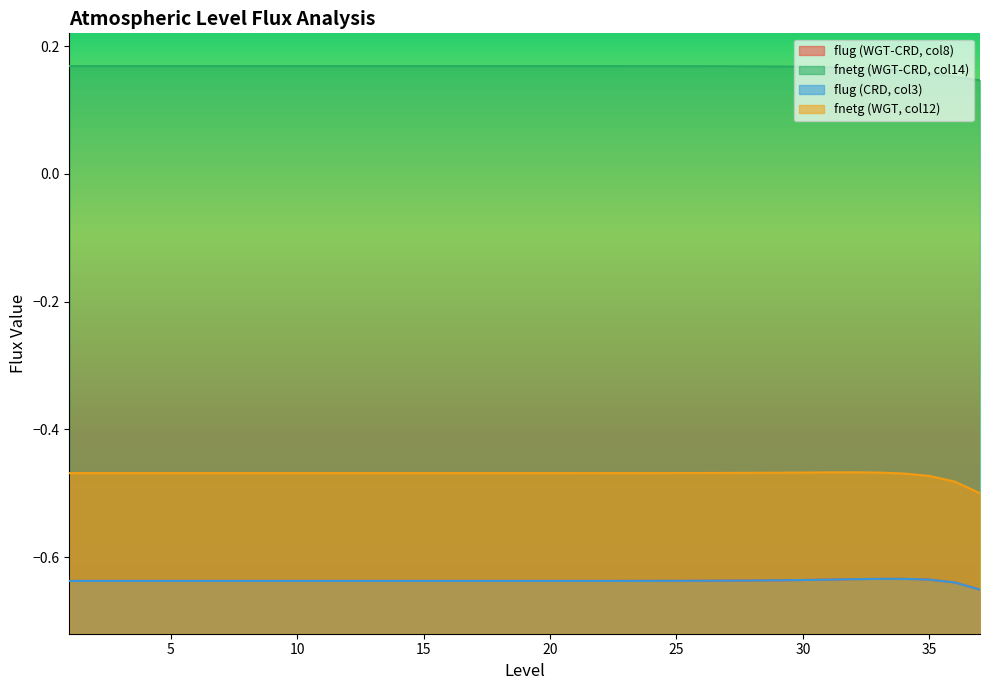

Reading left to right, what are all the values shown in this chart?

flug (WGT-CRD, col8): -0.6	-0.6	-0.6	-0.6	-0.6	-0.6	-0.6	-0.6	-0.6	-0.6	-0.6	-0.6	-0.6	-0.6	-0.6	-0.6	-0.6	-0.6	-0.6	-0.6	-0.6	-0.6	-0.6	-0.6	-0.6	-0.6	-0.6	-0.6	-0.6	-0.6	-0.6	-0.6	-0.6	-0.6	-0.6	-0.6	-0.7
fnetg (WGT-CRD, col14): 0.2	0.2	0.2	0.2	0.2	0.2	0.2	0.2	0.2	0.2	0.2	0.2	0.2	0.2	0.2	0.2	0.2	0.2	0.2	0.2	0.2	0.2	0.2	0.2	0.2	0.2	0.2	0.2	0.2	0.2	0.2	0.2	0.2	0.2	0.2	0.2	0.1
flug (CRD, col3): -0.6	-0.6	-0.6	-0.6	-0.6	-0.6	-0.6	-0.6	-0.6	-0.6	-0.6	-0.6	-0.6	-0.6	-0.6	-0.6	-0.6	-0.6	-0.6	-0.6	-0.6	-0.6	-0.6	-0.6	-0.6	-0.6	-0.6	-0.6	-0.6	-0.6	-0.6	-0.6	-0.6	-0.6	-0.6	-0.6	-0.7
fnetg (WGT, col12): -0.5	-0.5	-0.5	-0.5	-0.5	-0.5	-0.5	-0.5	-0.5	-0.5	-0.5	-0.5	-0.5	-0.5	-0.5	-0.5	-0.5	-0.5	-0.5	-0.5	-0.5	-0.5	-0.5	-0.5	-0.5	-0.5	-0.5	-0.5	-0.5	-0.5	-0.5	-0.5	-0.5	-0.5	-0.5	-0.5	-0.5